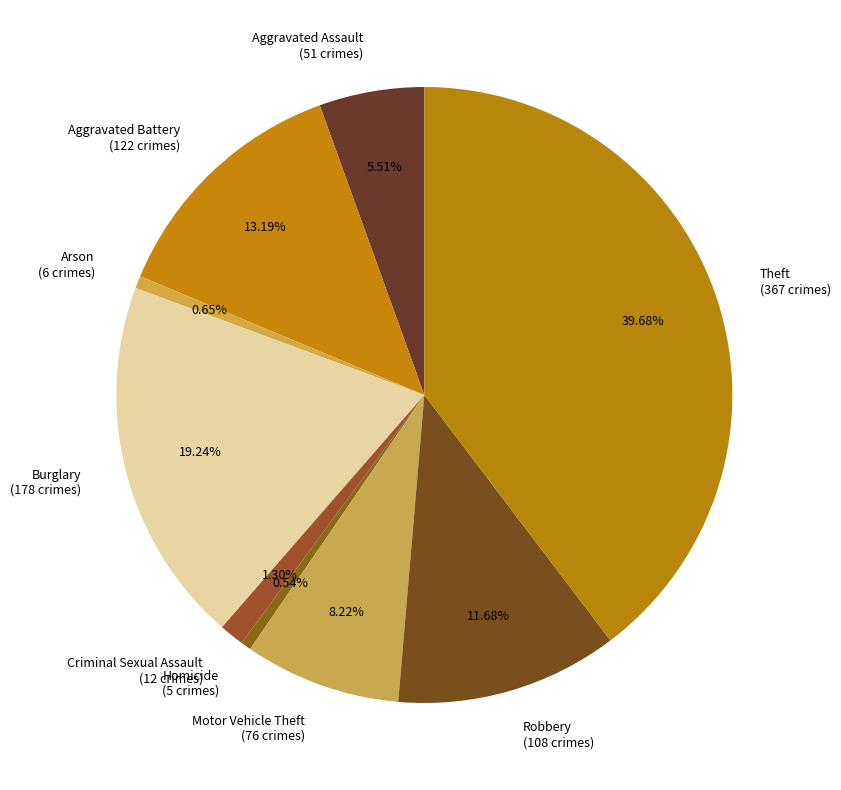

Which category has the biggest portion of the pie?

Theft